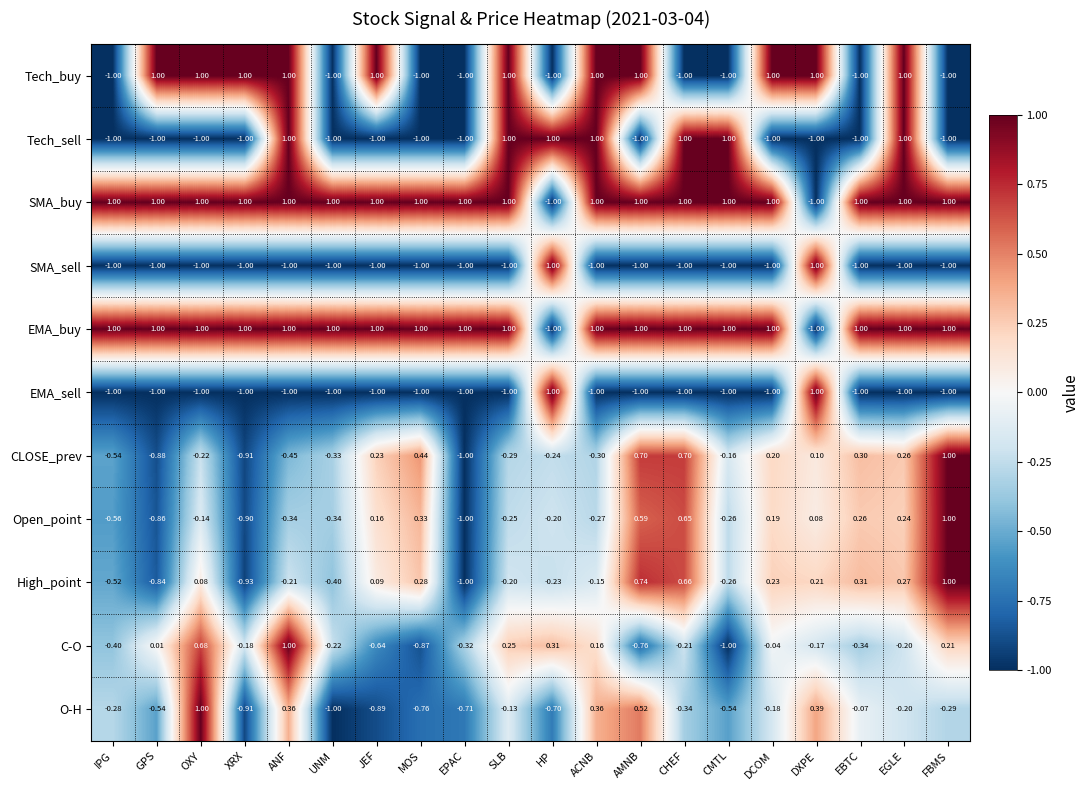

At how many categories does at least one series exceed 0?

20